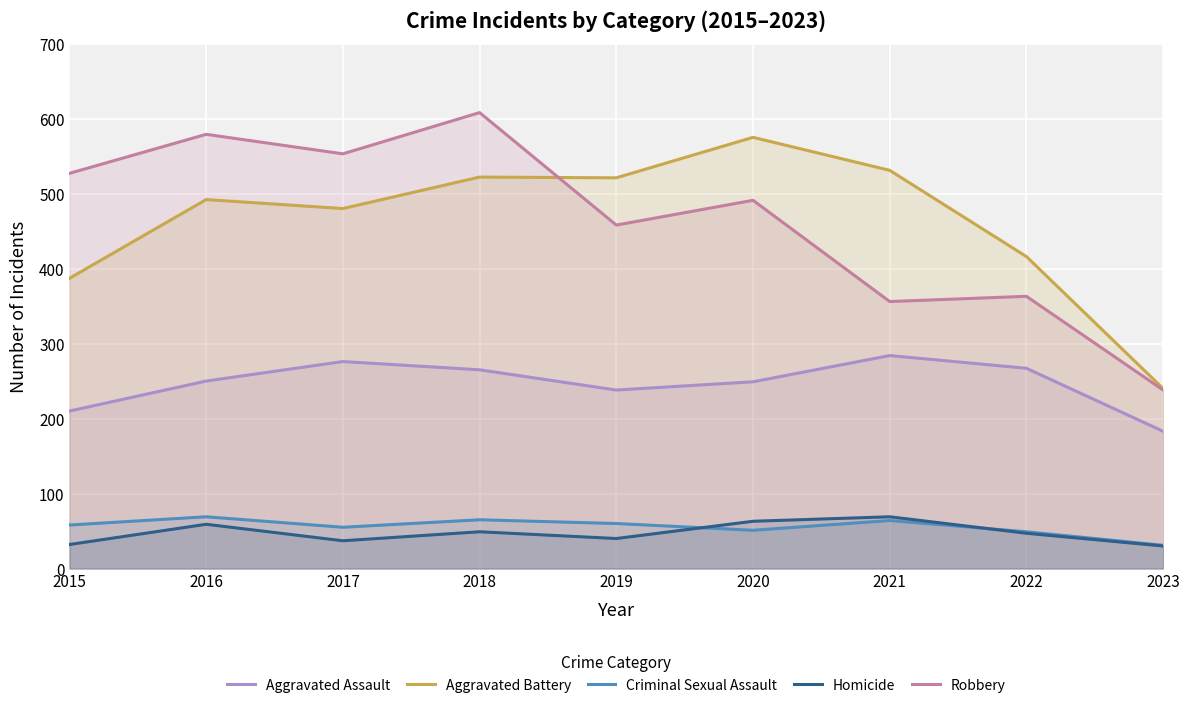

What is the maximum value shown in the chart?

608